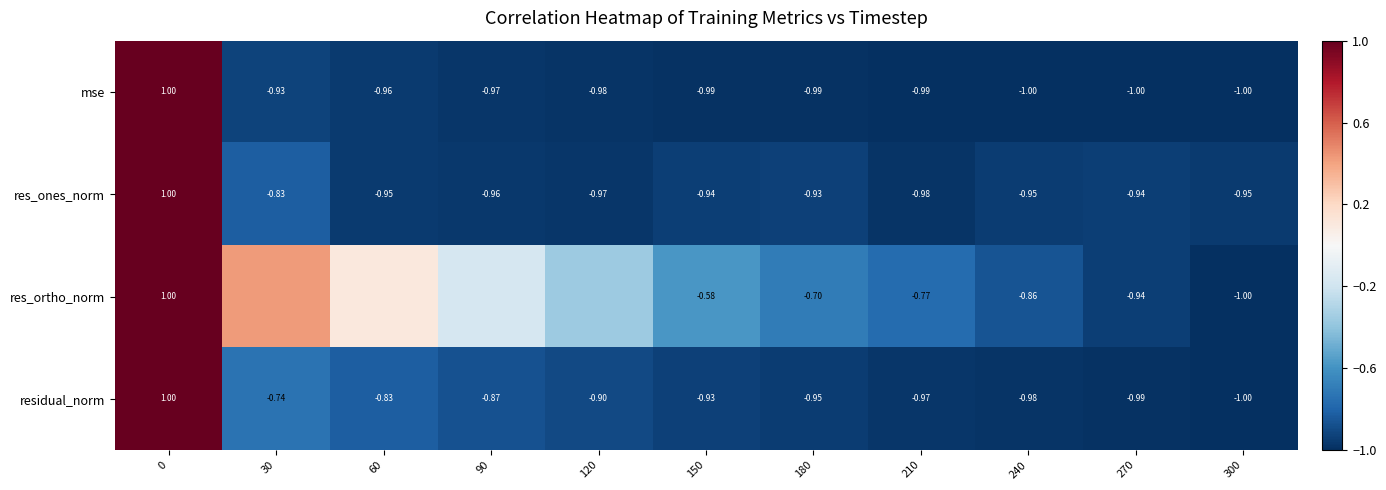

Between 0 and 180, which series saw the biggest shift?

mse